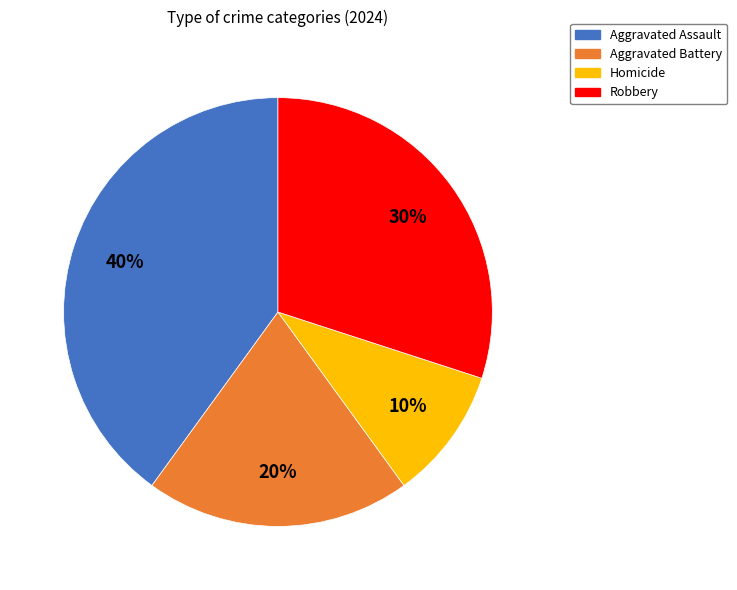

Which has a higher value, Aggravated Assault or Aggravated Battery?

Aggravated Assault